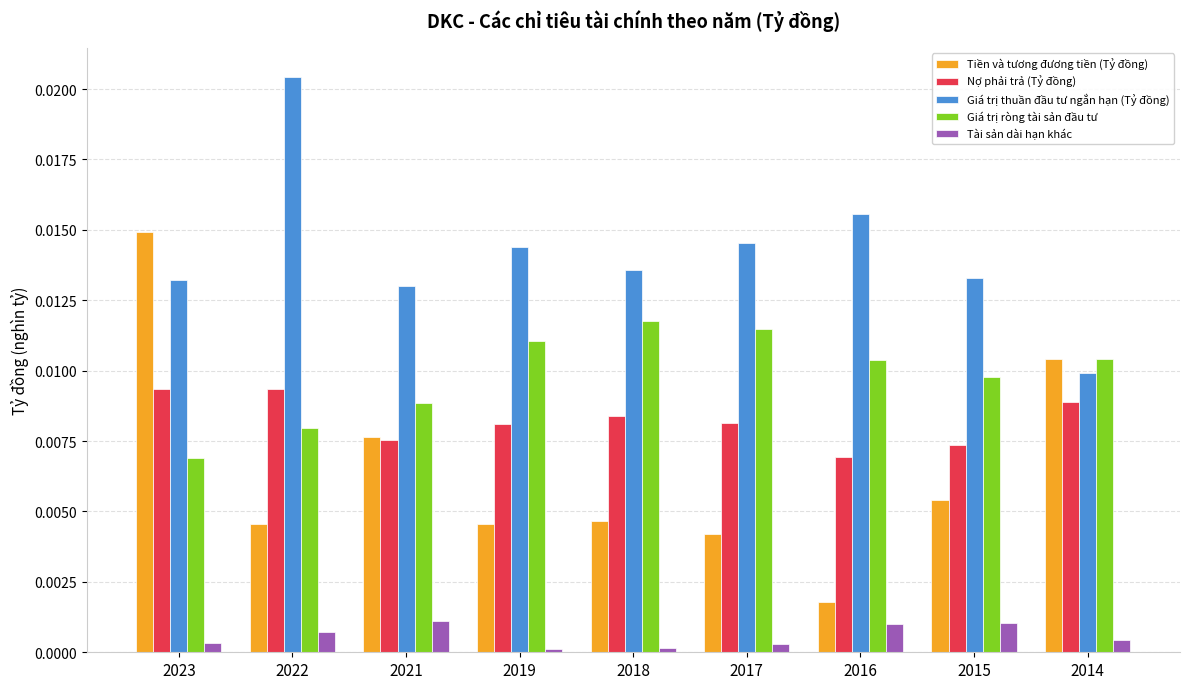

Where is Nợ phải trả (Tỷ đồng) nearest to the value 0?

2016